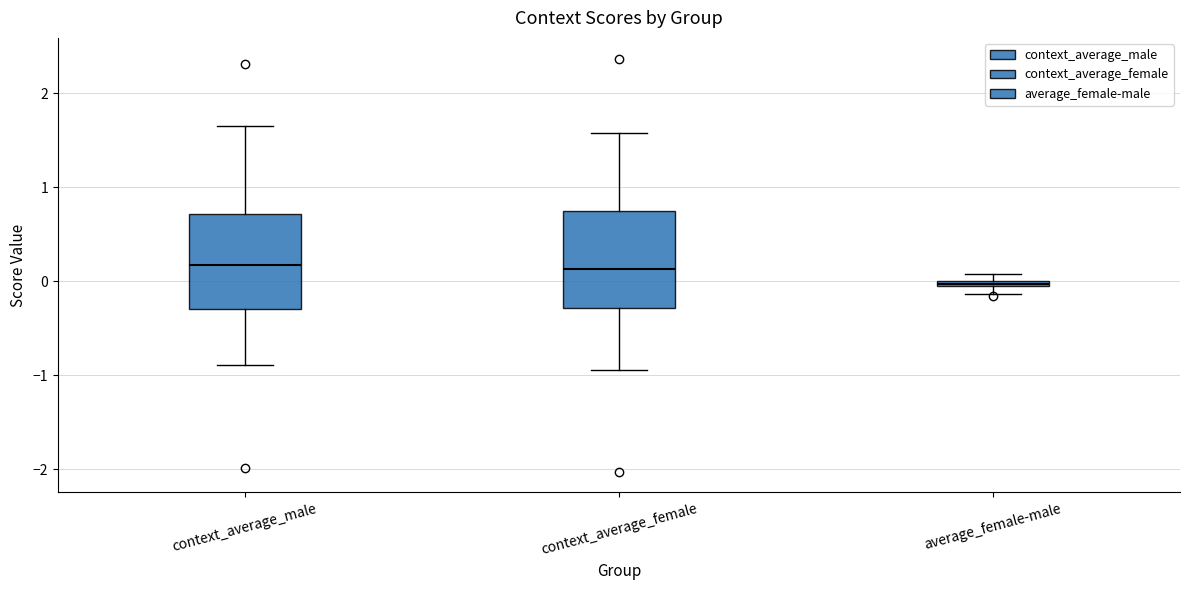

Where does the median line of the box for context_average_female sit on the y-axis? The values are not printed on the chart, so give them approximately, as read against the axis.

0.1